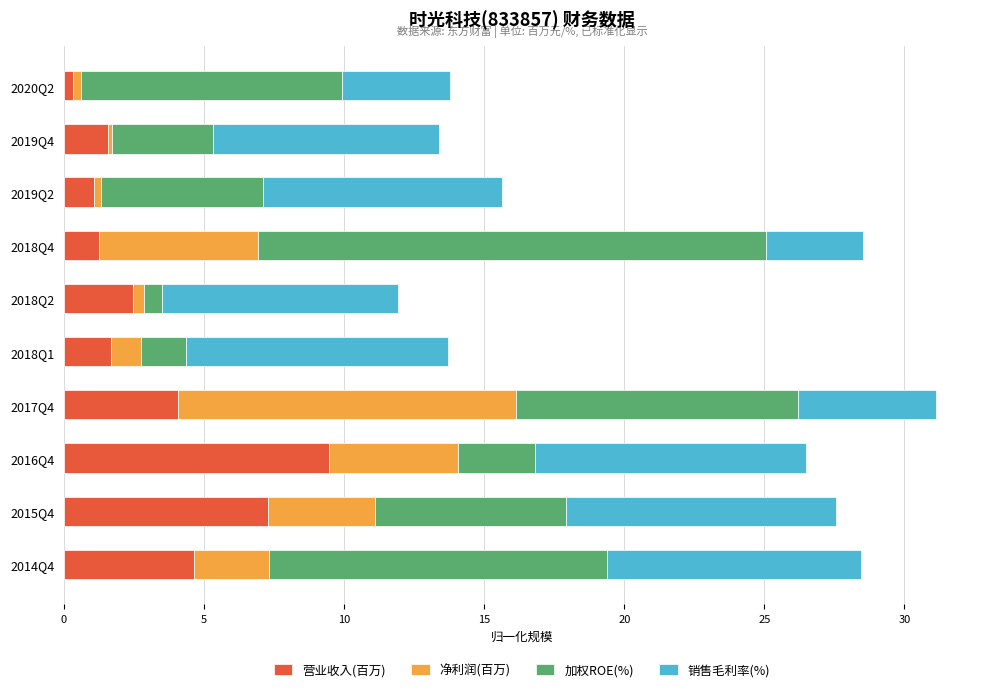

At which category is the sum across all series the highest?

2017Q4